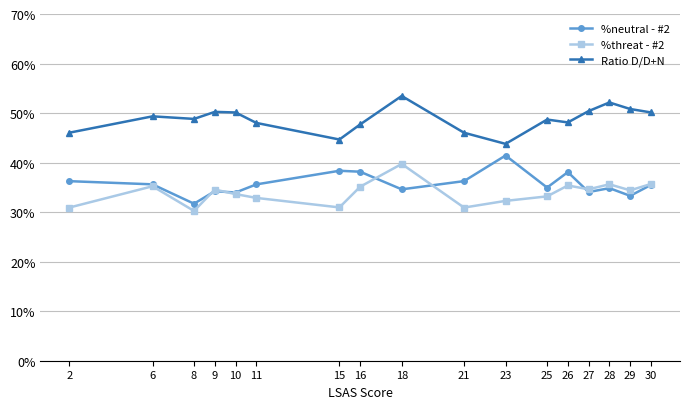

Which category has the highest value across all series?

18